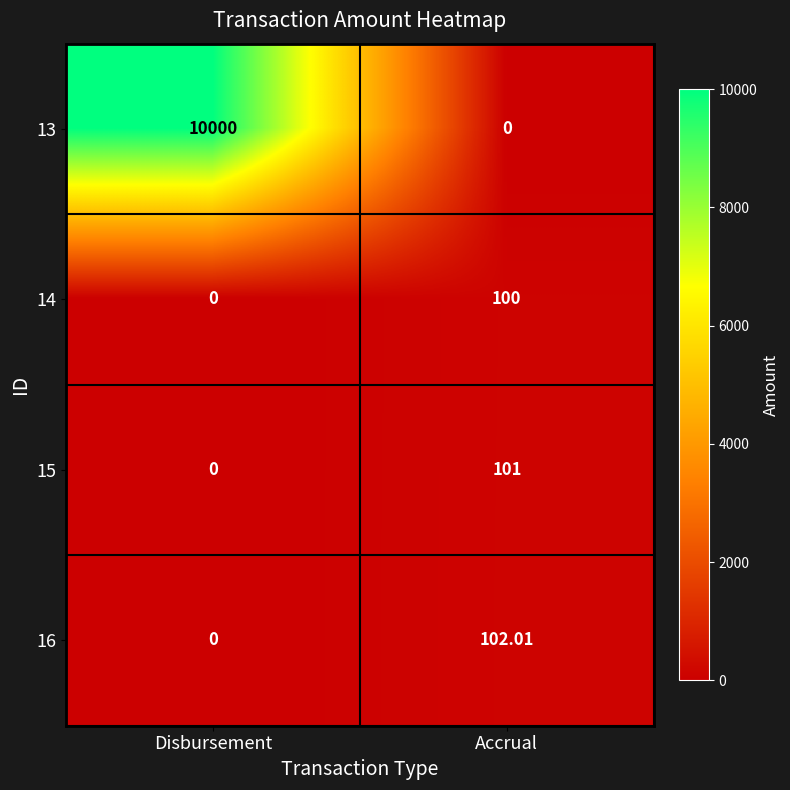

Which label corresponds to the largest value in the chart?

Disbursement